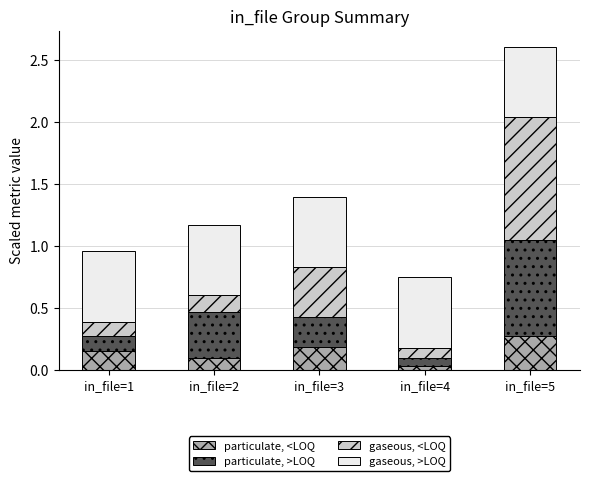

At which category is the sum across all series the highest?

in_file=5